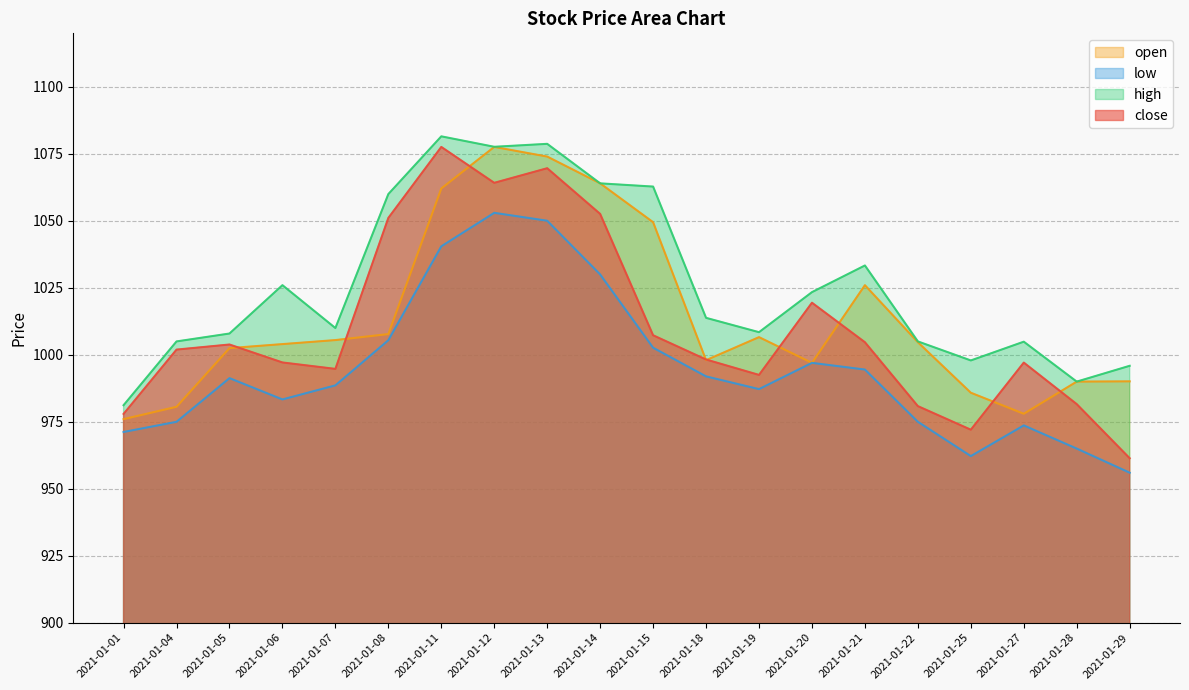

What is the sum of the open values at 2021-01-13 and 2021-01-18?

2072.0